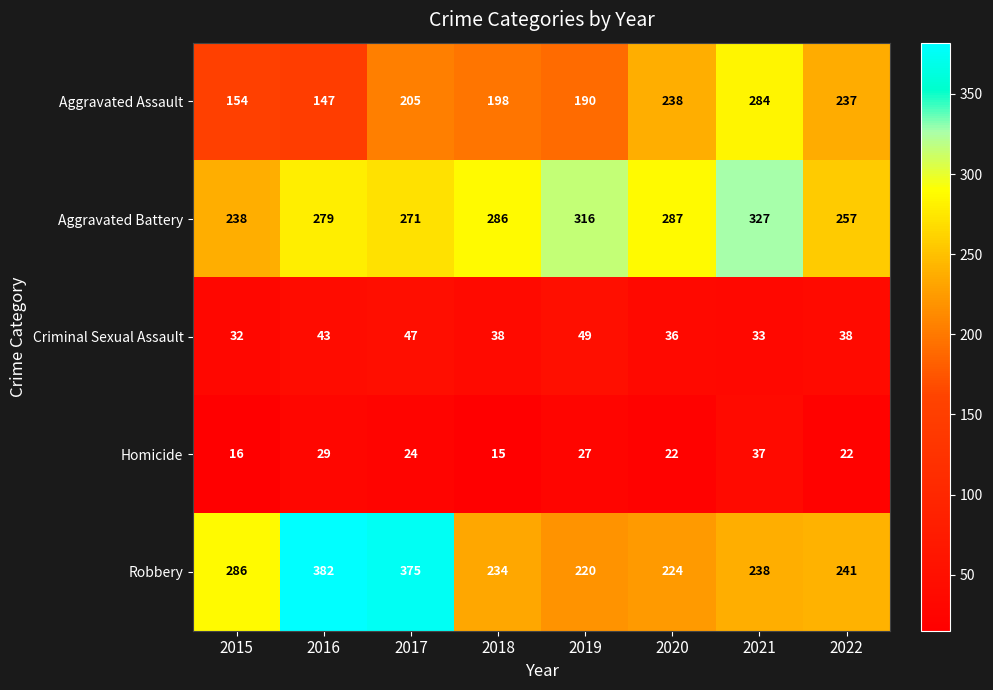

What is the approximate value of Homicide at 2015, to the nearest 10?

20